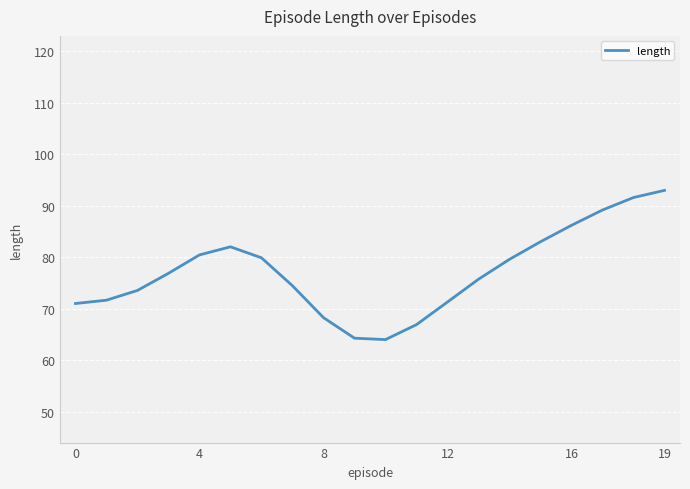

What is the greatest value displayed?

93.0